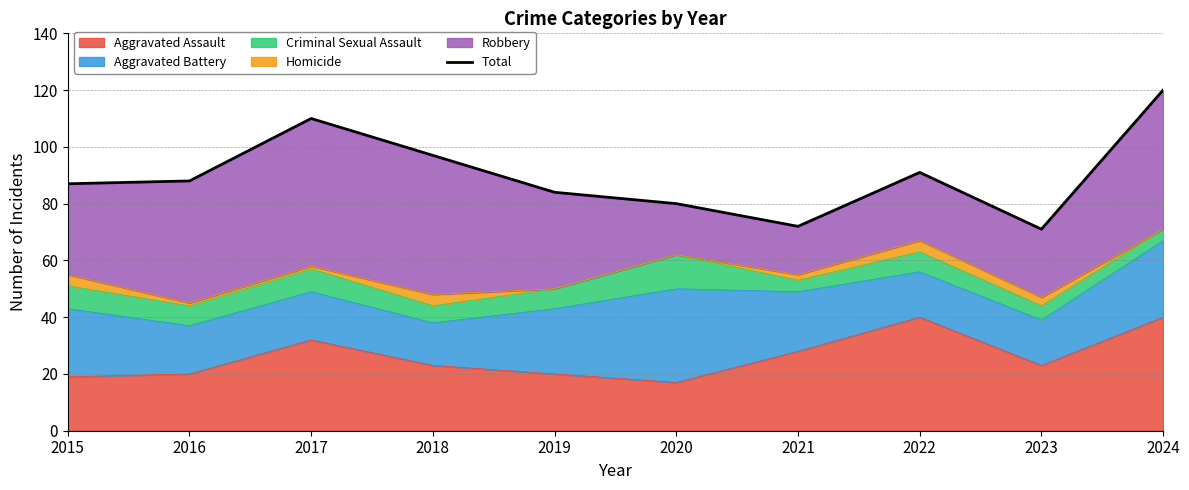

List the labels in order of value, smallest first.

2023, 2021, 2020, 2019, 2015, 2016, 2022, 2018, 2017, 2024